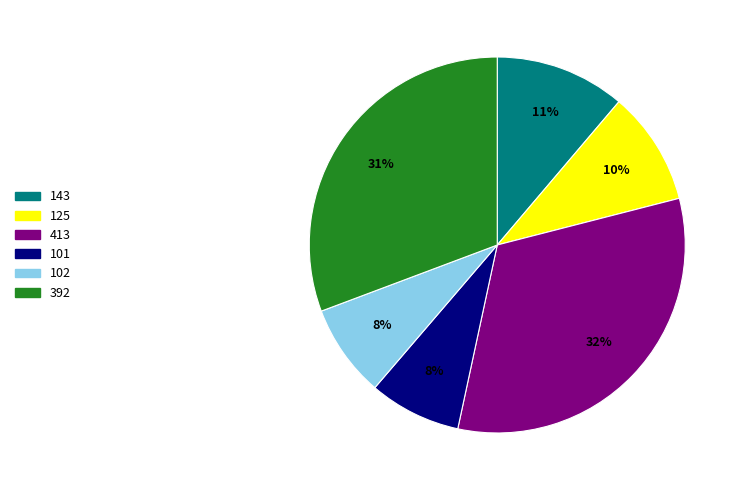

Combined, do 413 and 101 account for over 50%?

No